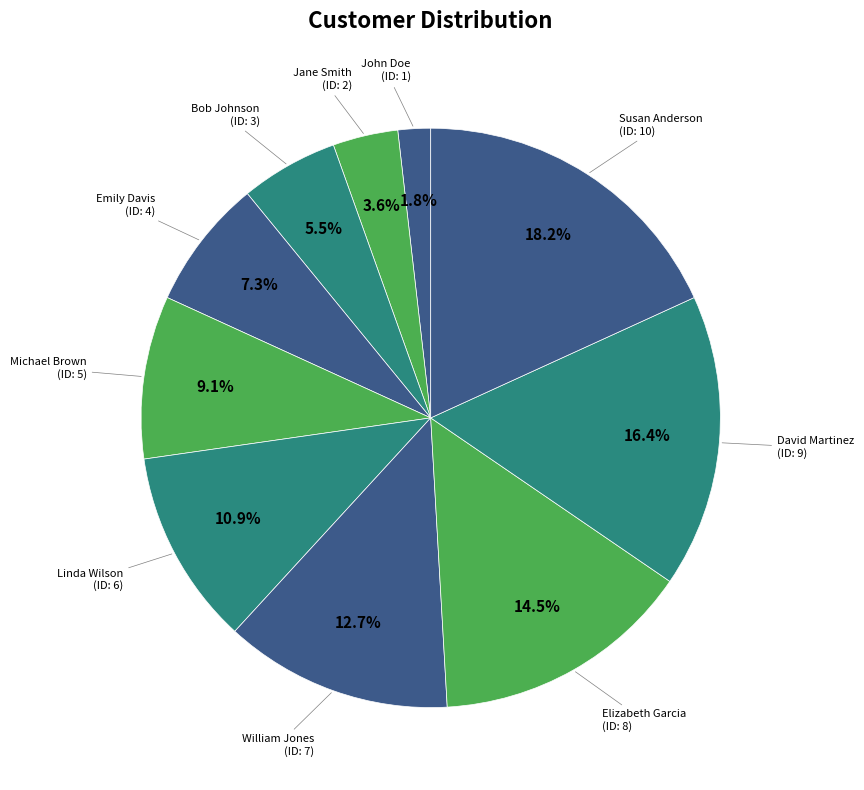

Count the number of slices in the pie.

10